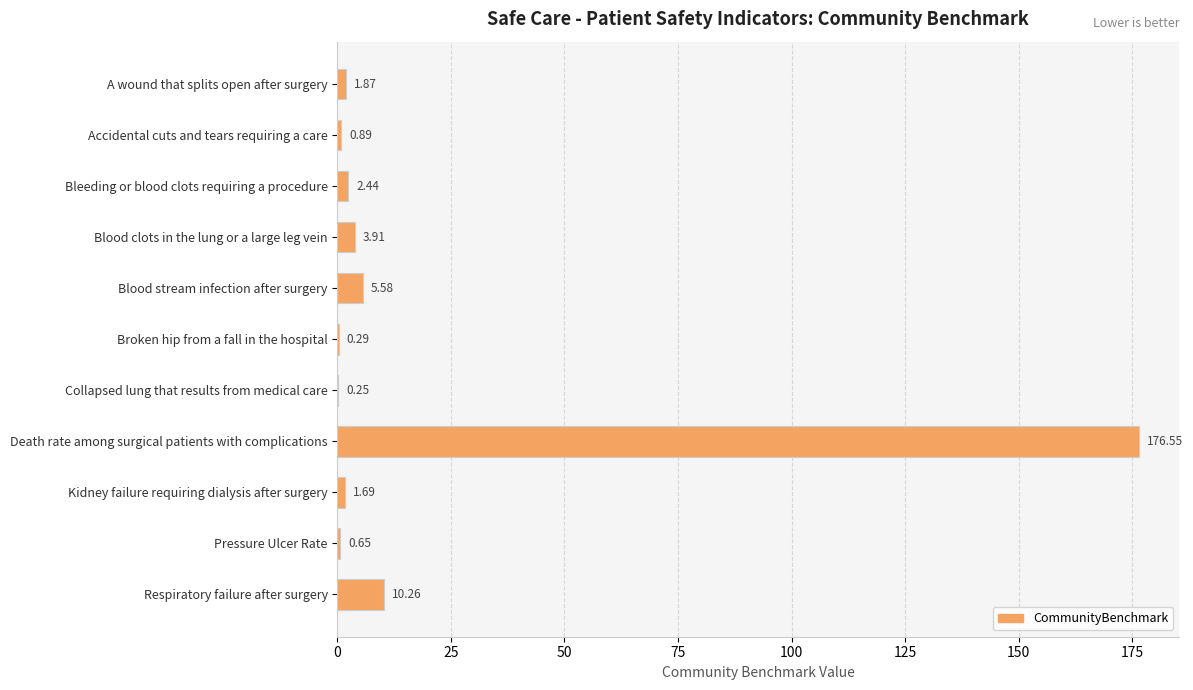

At which category does the chart reach its peak across all series?

Death rate among surgical patients with complications